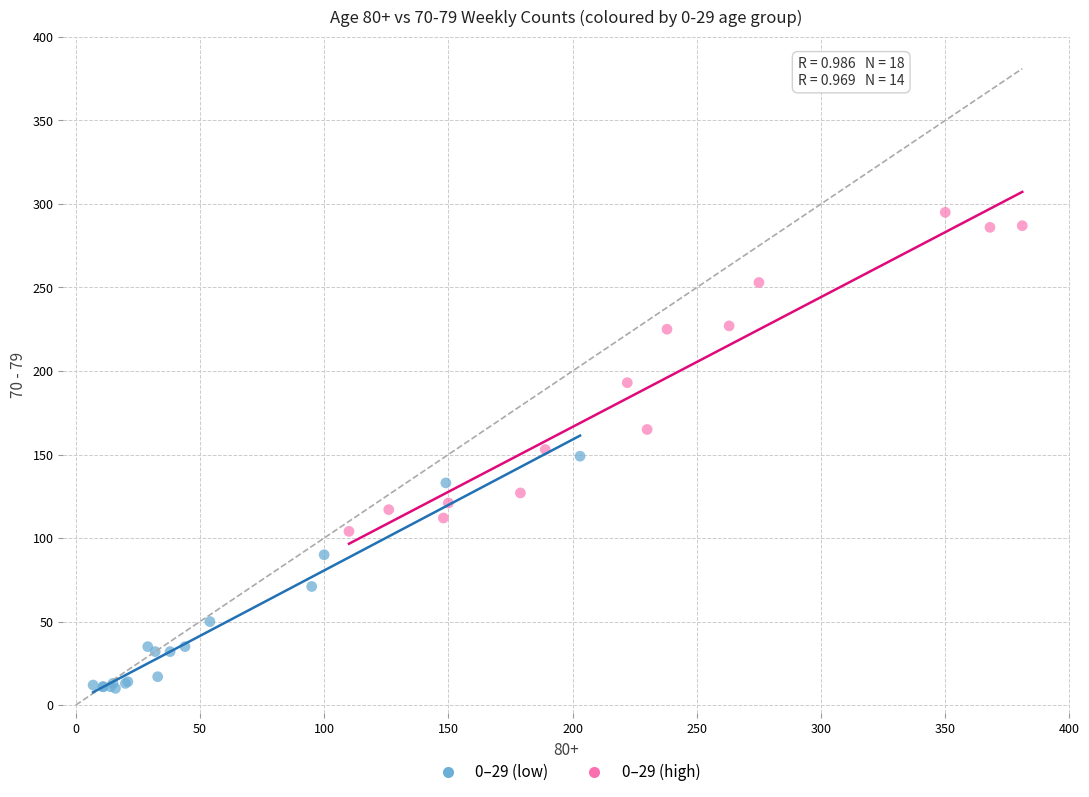

What are all the series names shown in the legend?

0–29 (low), 0–29 (high)